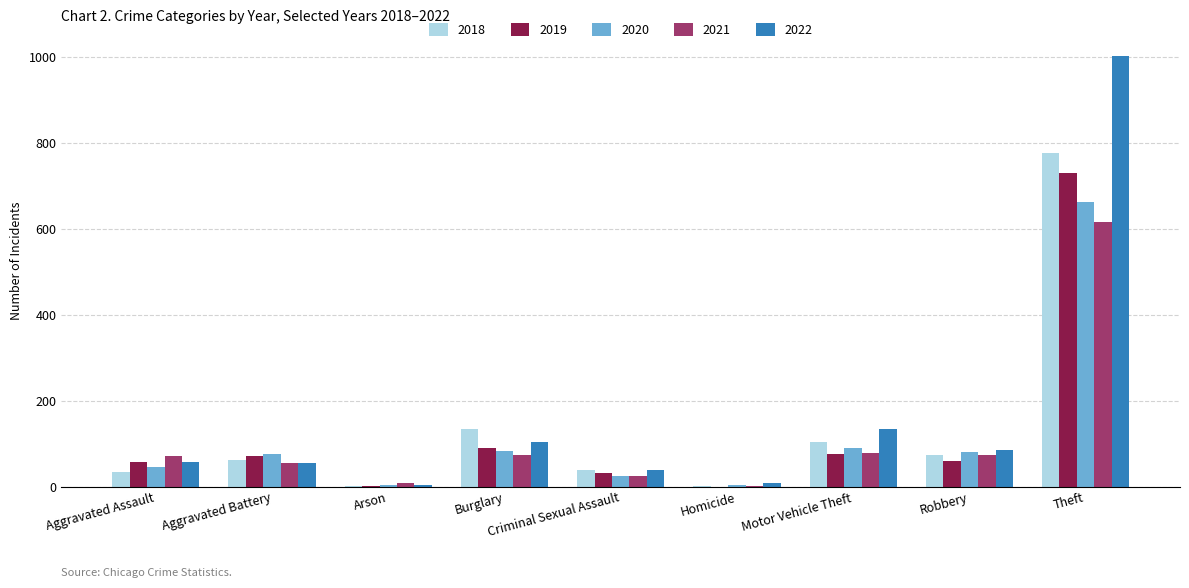

At which label is 2022 closest to 503?

Motor Vehicle Theft